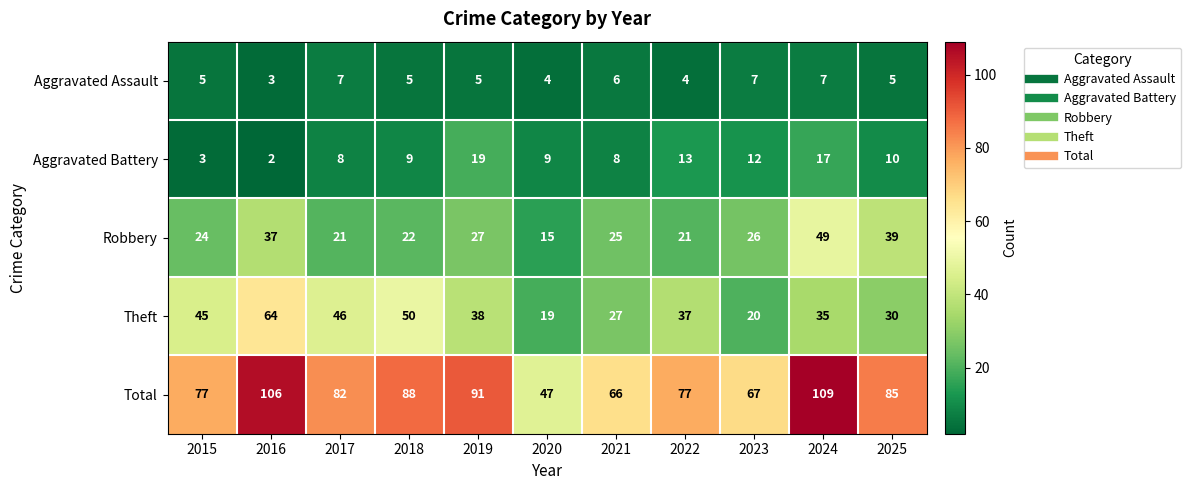

What is the maximum value shown in the chart?

109